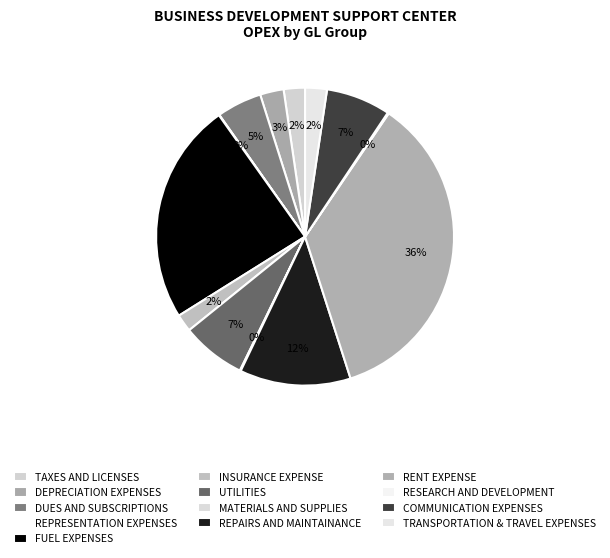

Rank the categories by value from highest to lowest.

RENT EXPENSE, FUEL EXPENSES, REPAIRS AND MAINTAINANCE, COMMUNICATION EXPENSES, UTILITIES, DUES AND SUBSCRIPTIONS, DEPRECIATION EXPENSES, TRANSPORTATION & TRAVEL EXPENSES, TAXES AND LICENSES, INSURANCE EXPENSE, RESEARCH AND DEVELOPMENT, MATERIALS AND SUPPLIES, REPRESENTATION EXPENSES